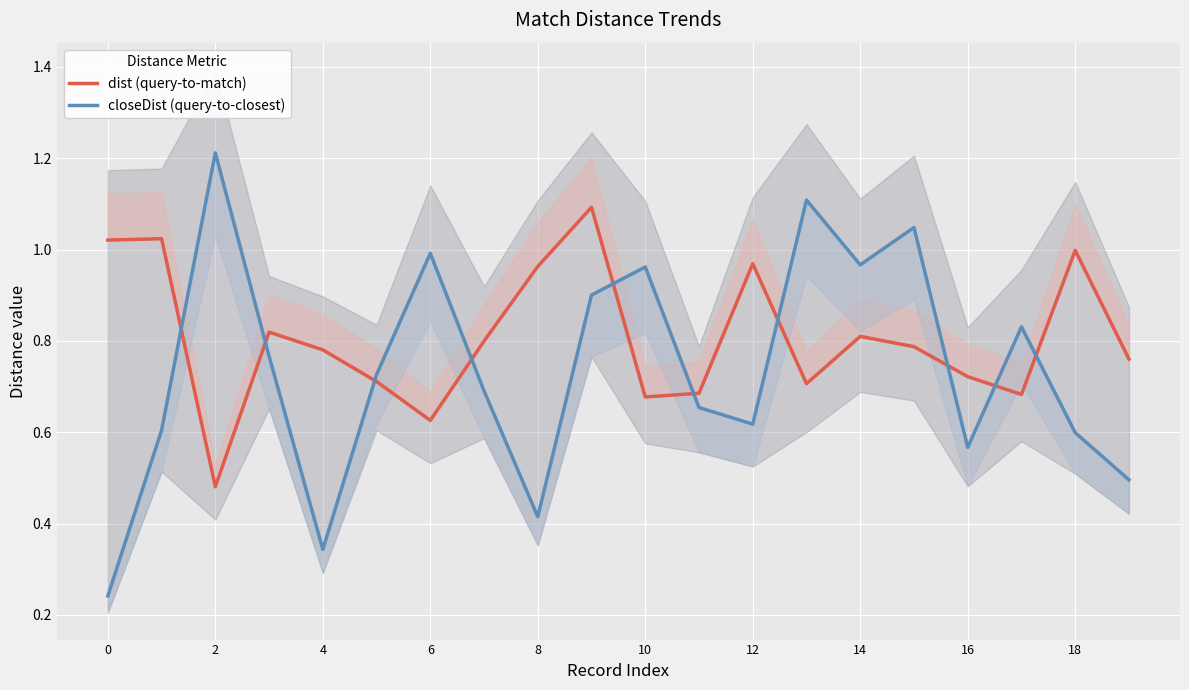

How many interior local valleys does the dist (query-to-match) series have?

5